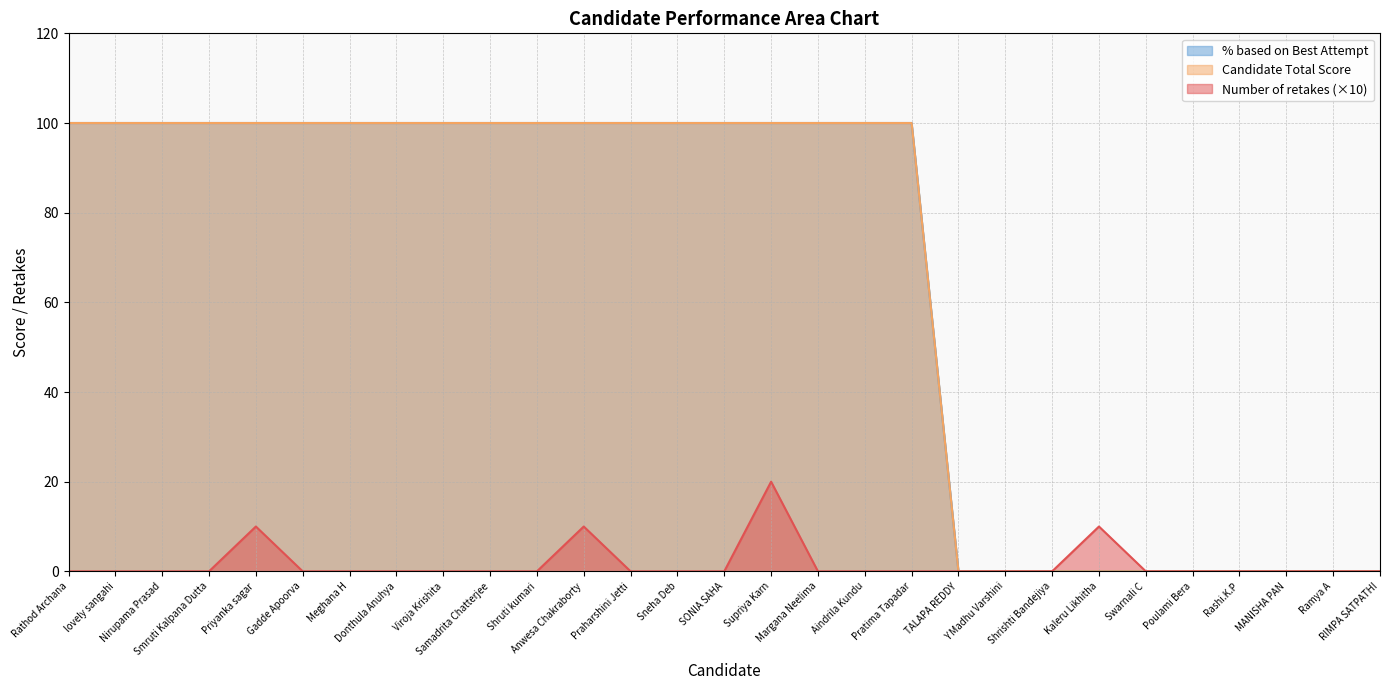

Where is % based on Best Attempt nearest to the value 50?

Rathod Archana